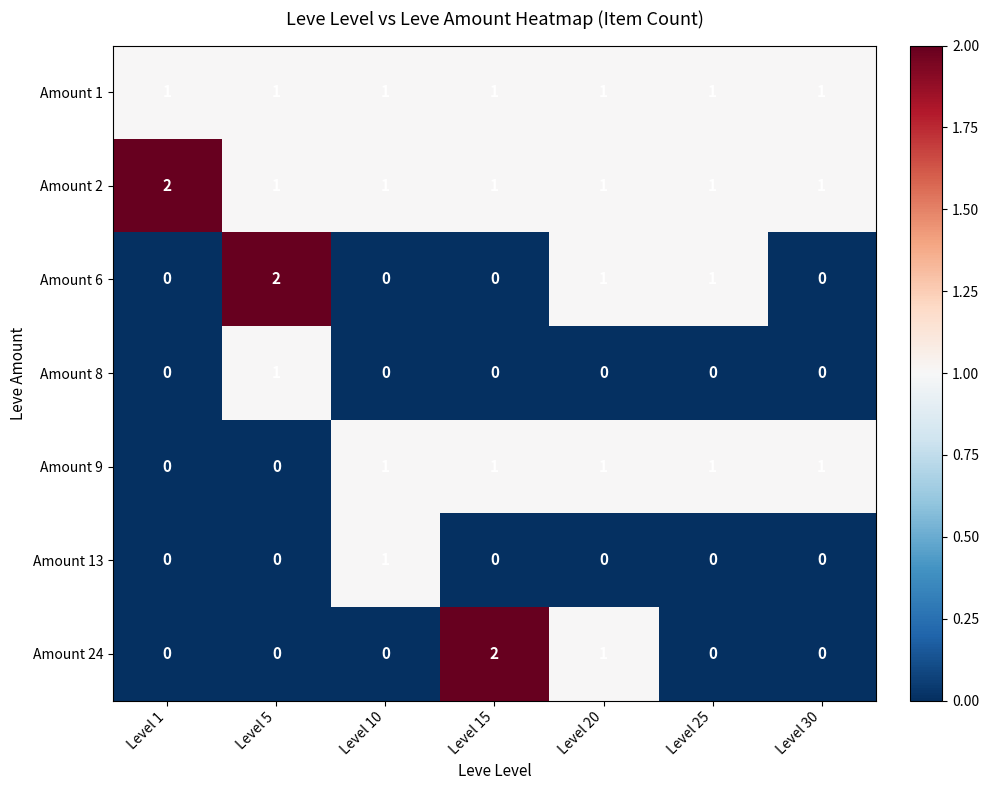

At which label does Amount 2 reach its peak?

Level 1